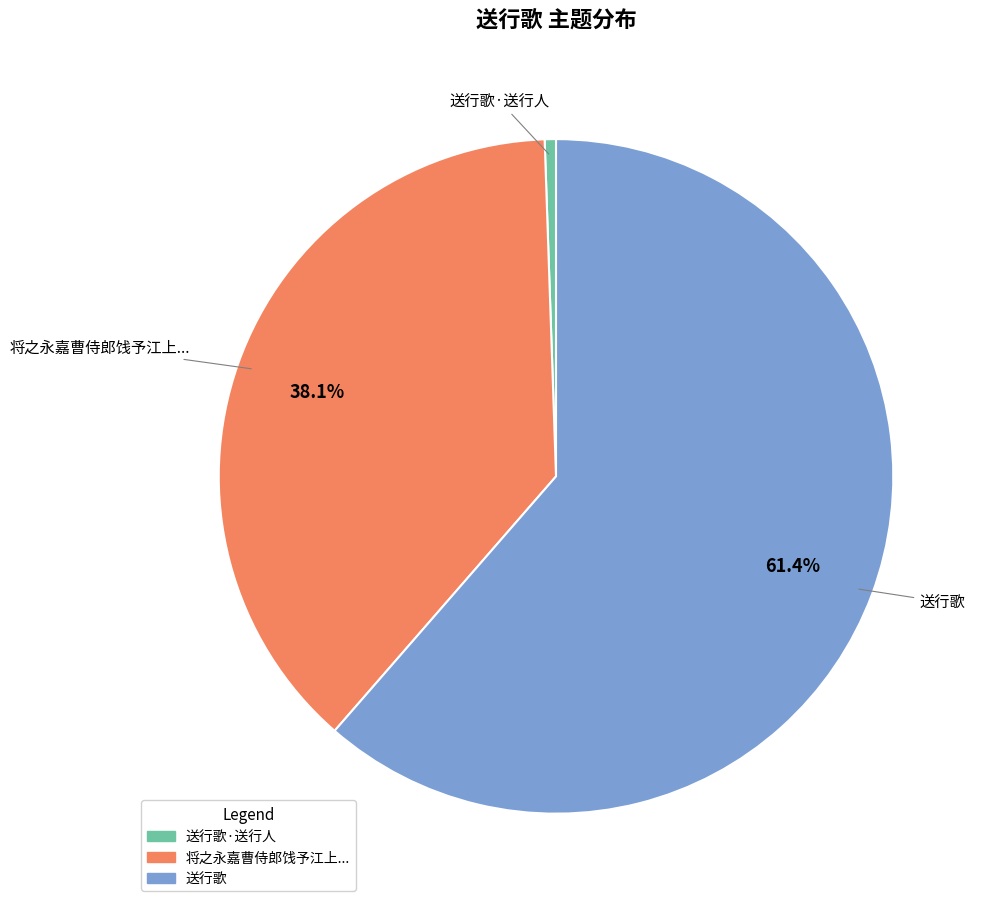

Is there a majority slice in this chart?

Yes